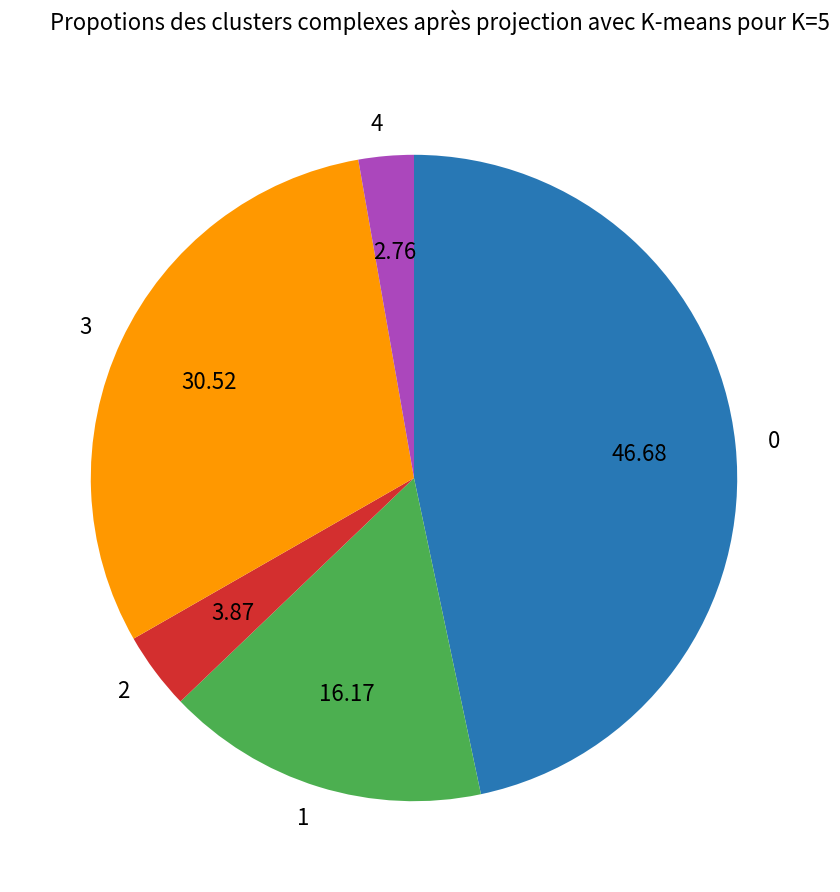

How many segments does this pie chart have?

5